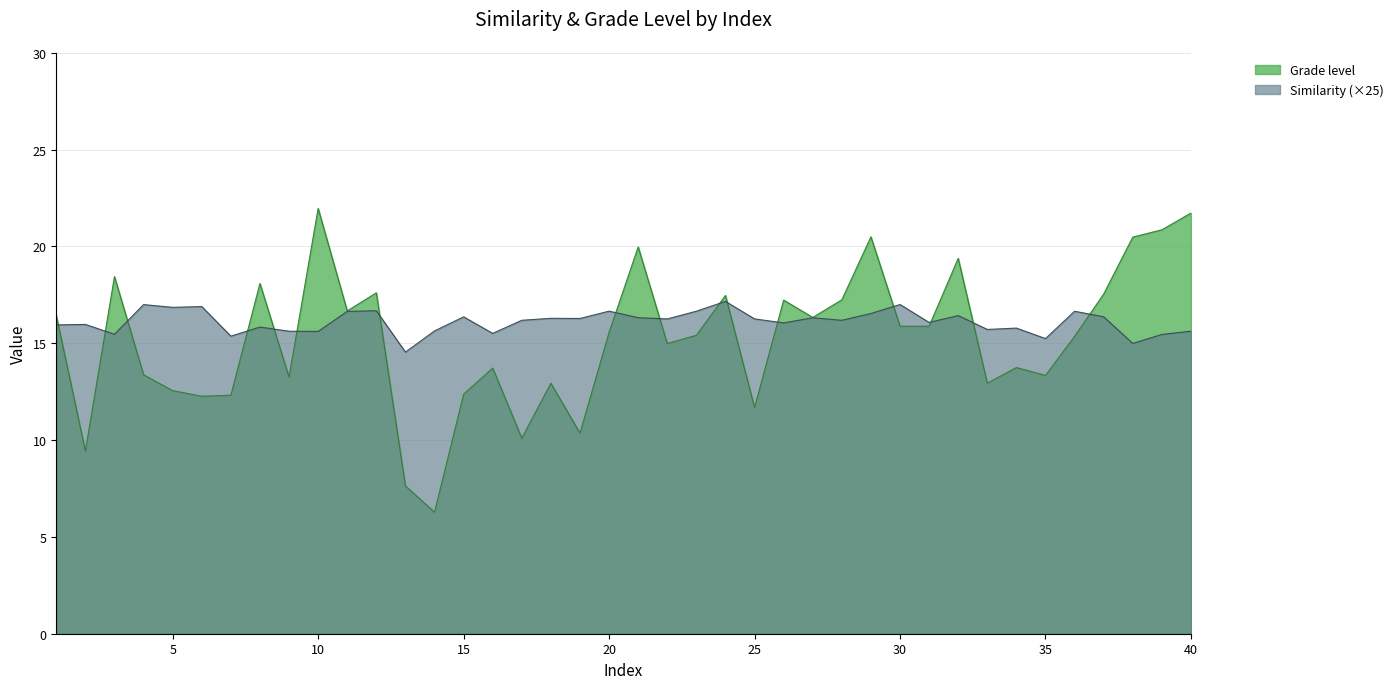

How many categories are shown in the chart?

40